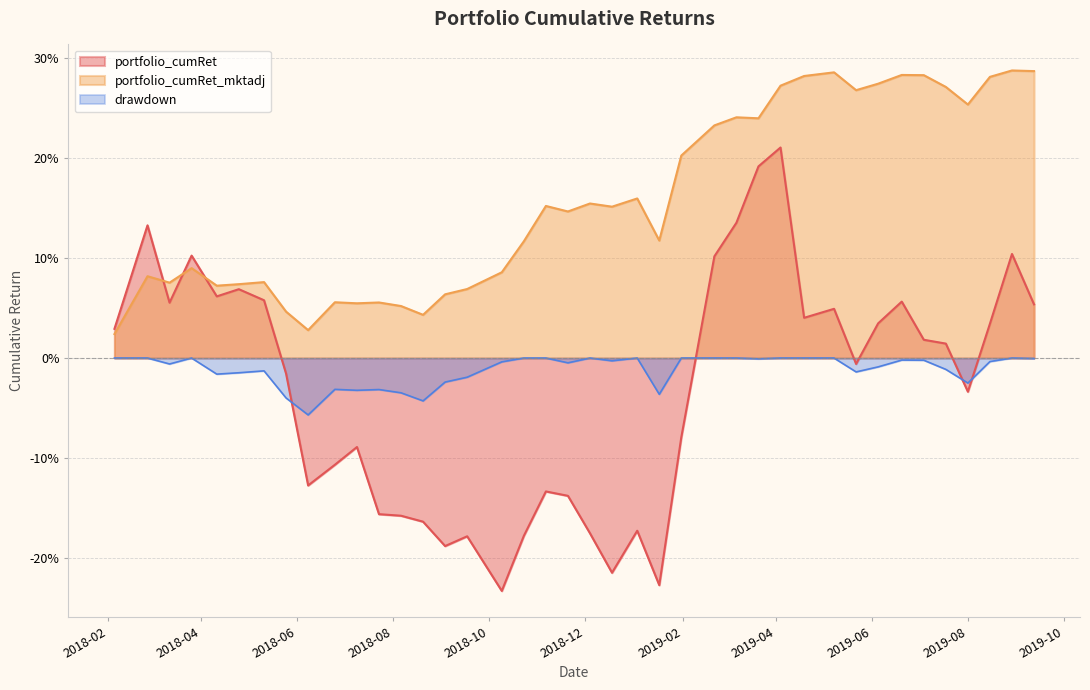

How many interior local valleys does the portfolio_cumRet_mktadj series have?

11